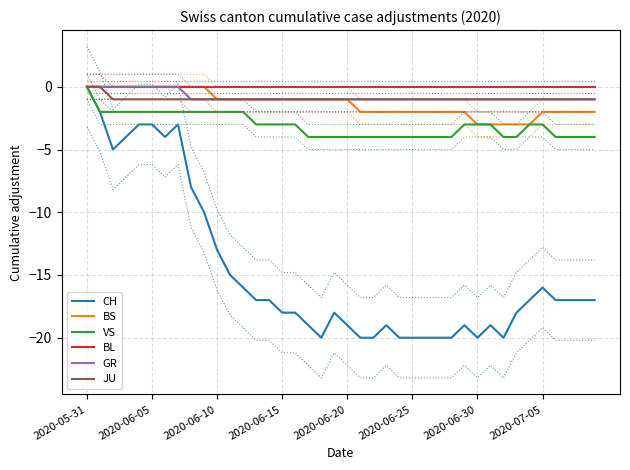

The value of CH at 2020-06-15 is -25. True or false?

False